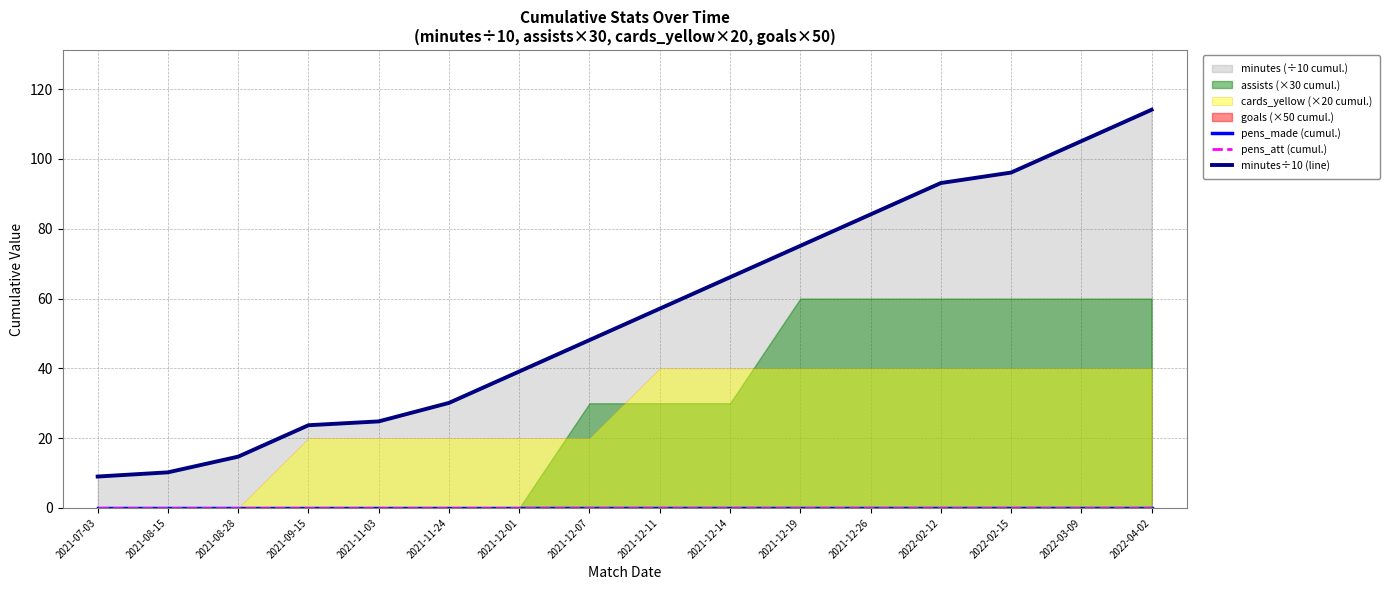

Between 2021-12-01 and 2021-12-11, which is larger?

2021-12-01